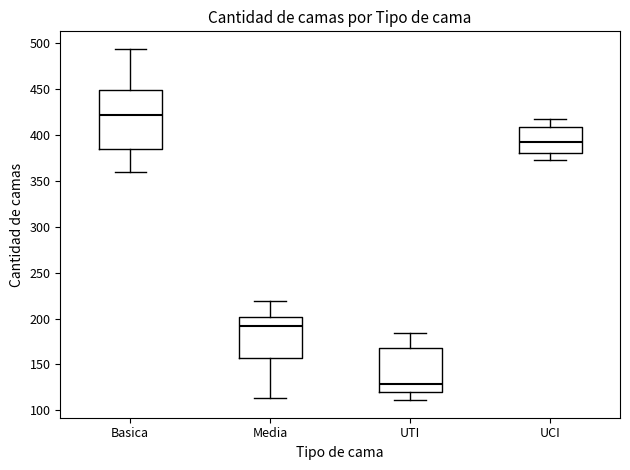

Reading left to right, transcribe this box plot: for each box, give where its median line is, the range the box spans, and where its two whiskers end, as read against the y-axis. The values are not printed on the chart, so give them approximately, as read against the axis.

Basica: median 420, box 385 to 450, whiskers 360 to 495
Media: median 190, box 155 to 200, whiskers 115 to 220
UTI: median 130, box 120 to 170, whiskers 110 to 185
UCI: median 390, box 380 to 410, whiskers 375 to 420